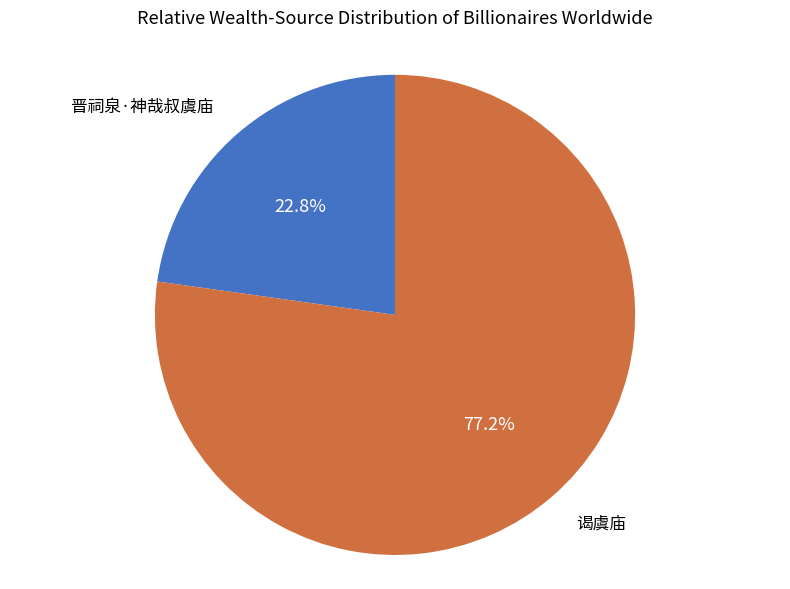

The 谒虞庙 slice represents 77% of the pie. True or false?

True